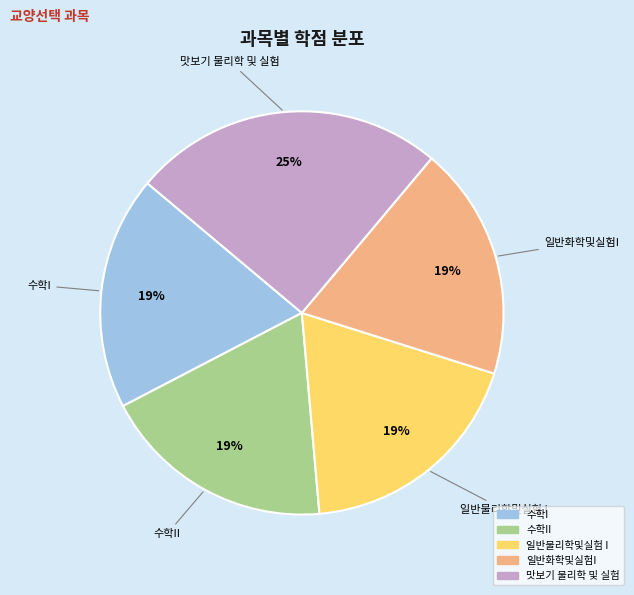

To the nearest percent, what is the average slice percentage?

20%